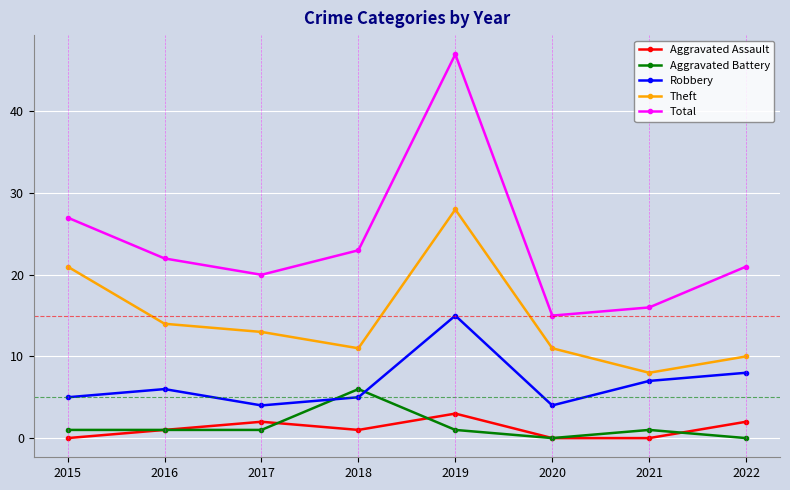

In Robbery, how many points are higher than both neighbors (excluding endpoints)?

2